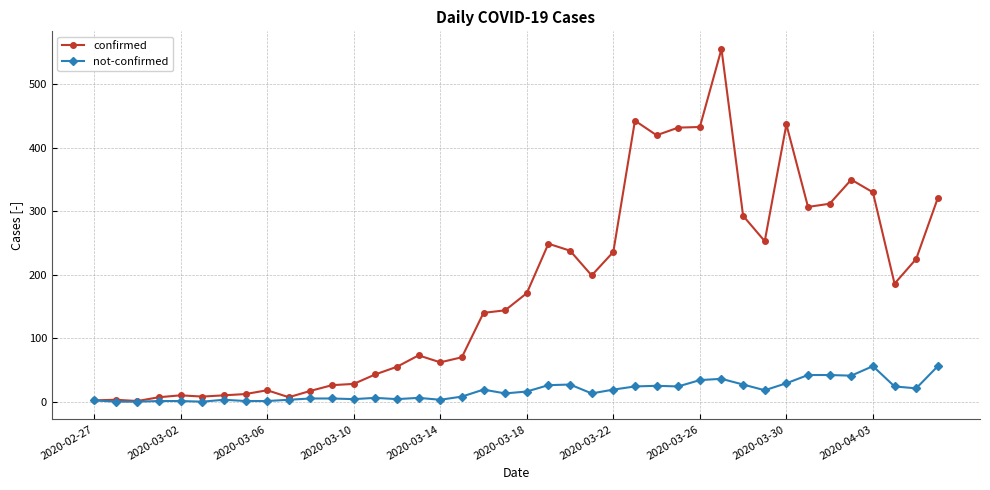

What is the sum of all not-confirmed values?

685